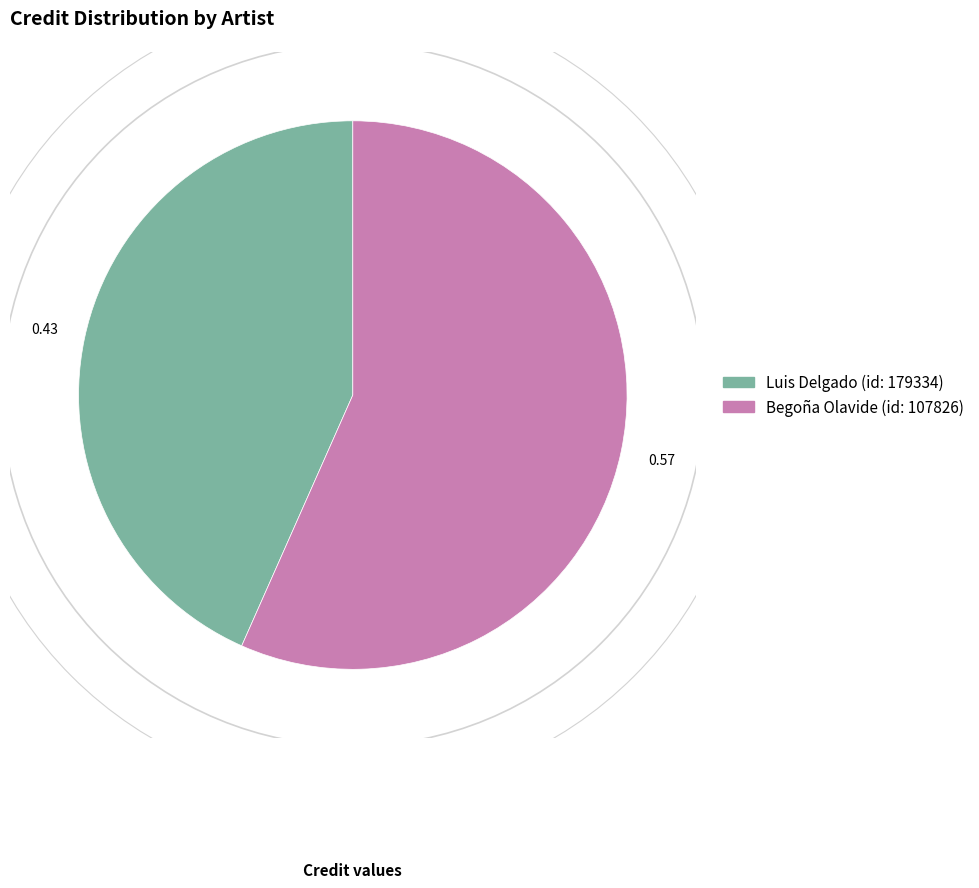

Does any single category account for the majority?

Yes